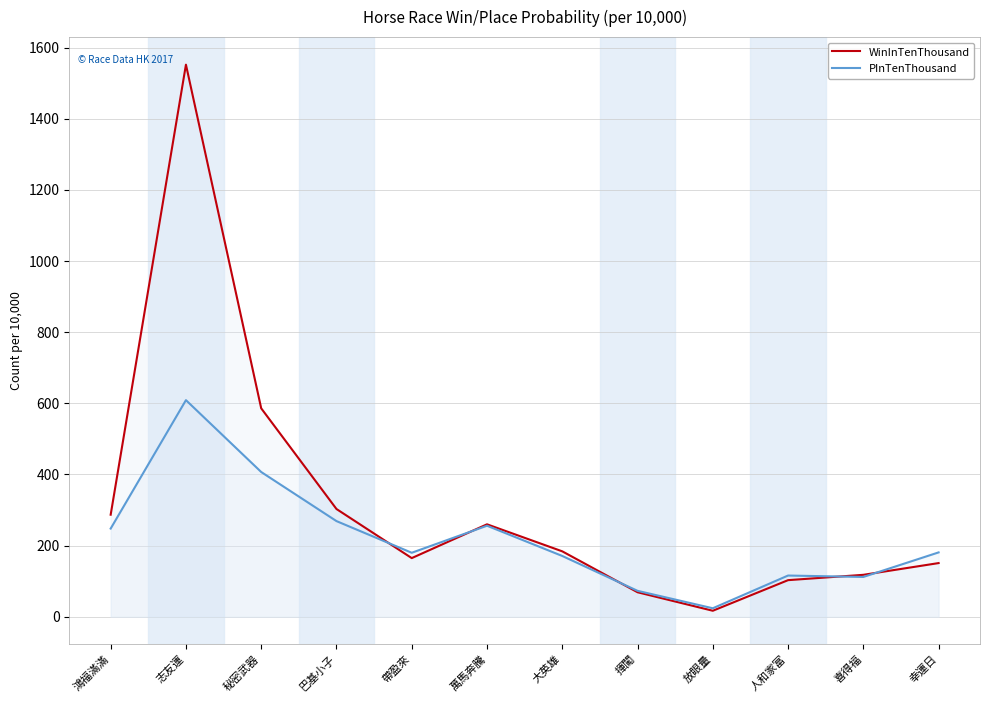

At how many categories does at least one series exceed 842?

1